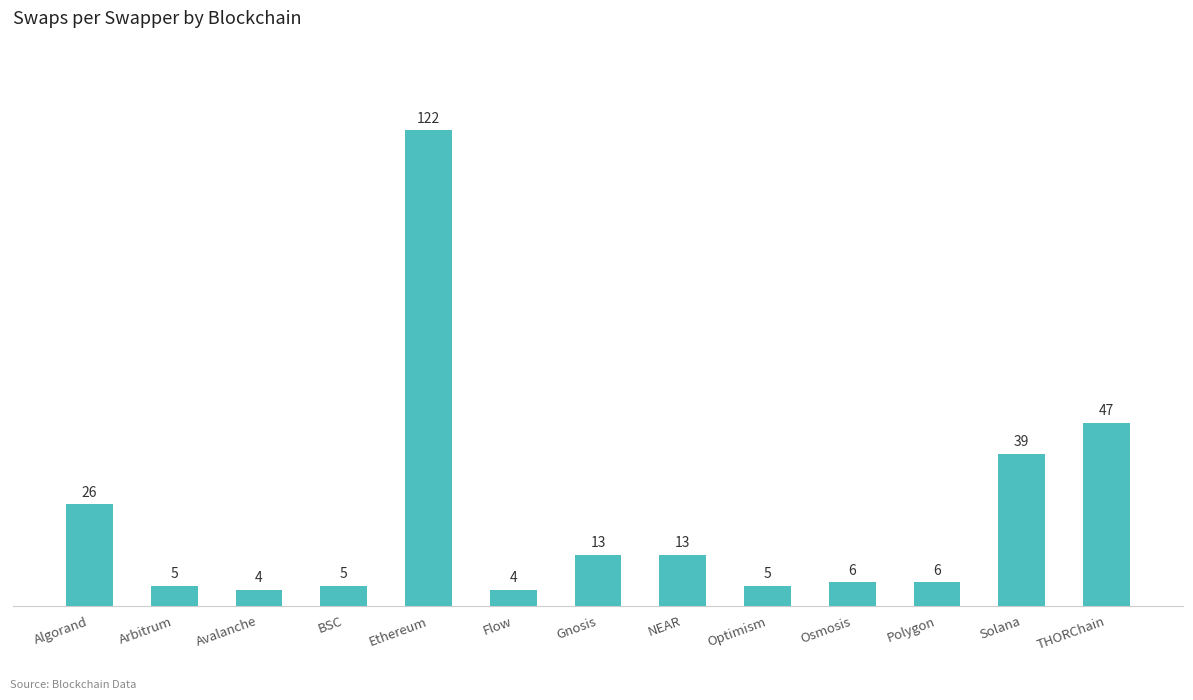

Approximately how many times larger is the value at THORChain compared to Polygon?

7.8